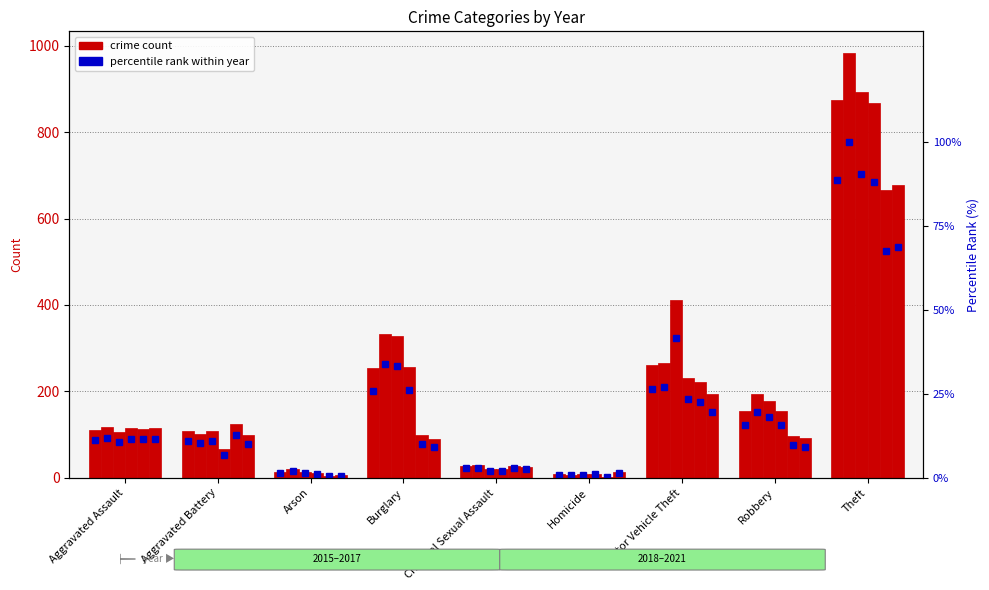

The 2016 series shows 20.0 at Arson. True or false?

True